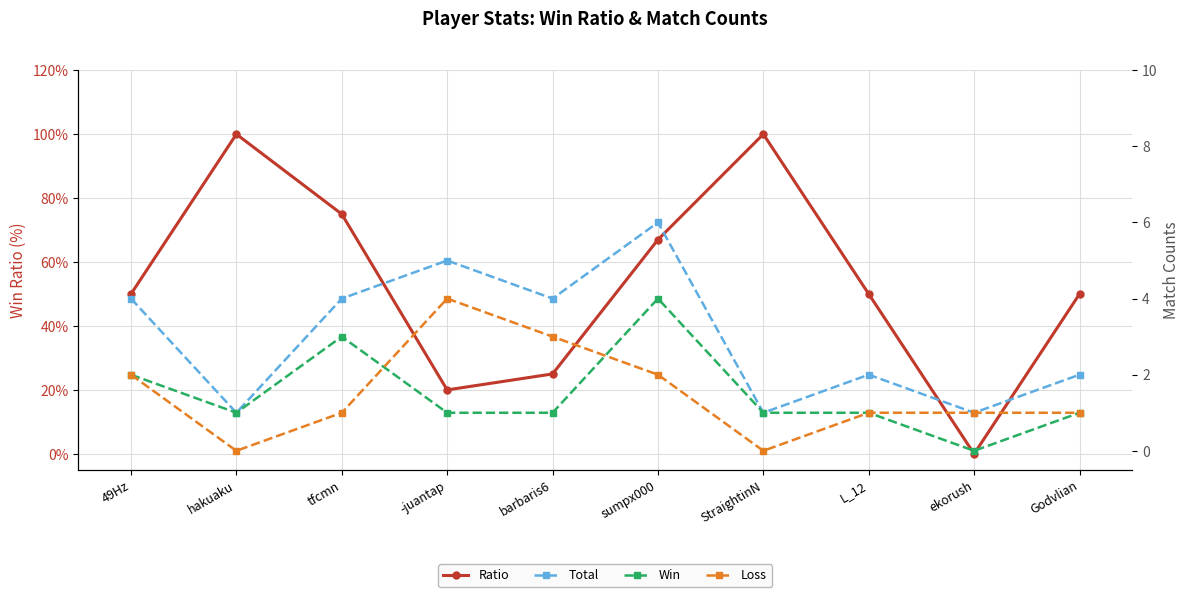

What is the sum of all Ratio values?

537